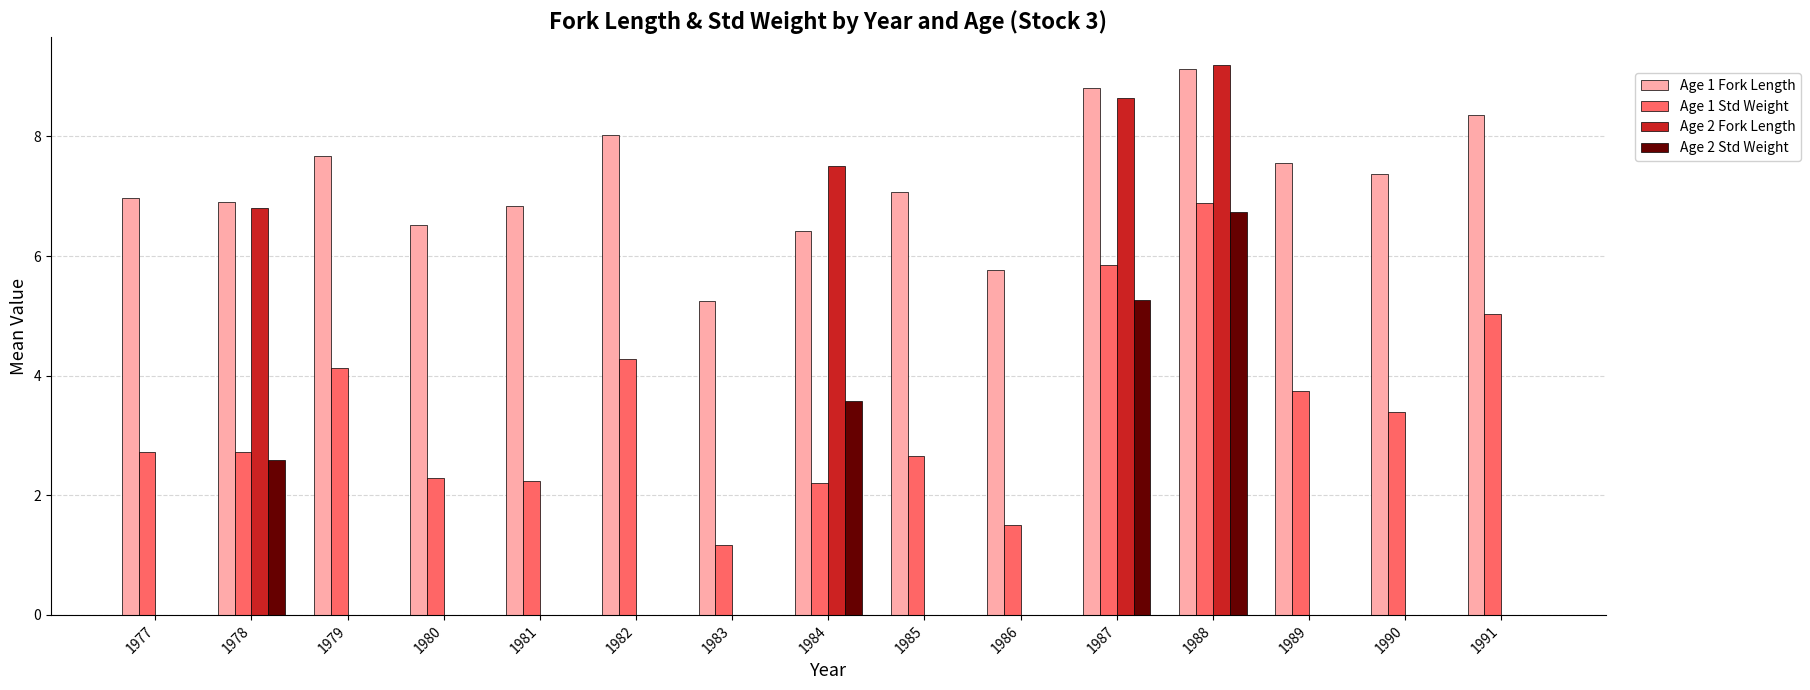

At which category is the sum across all series the highest?

1988